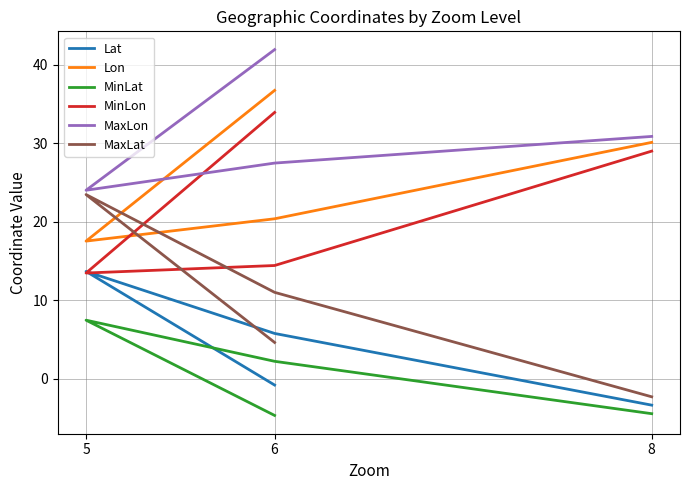

Is this an area chart (filled region under the line)?

No